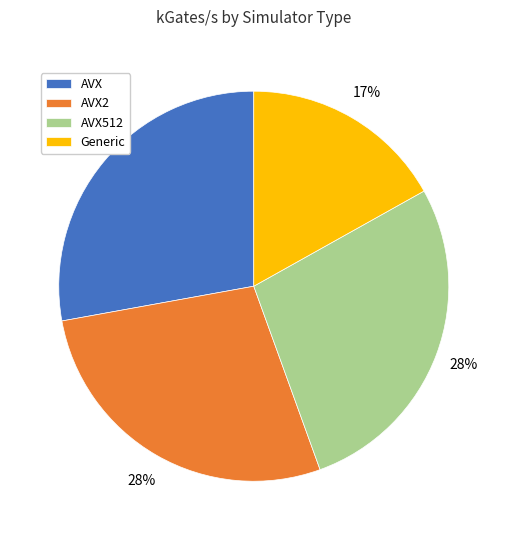

Approximately how many times larger is the value at AVX512 compared to Generic?

1.6